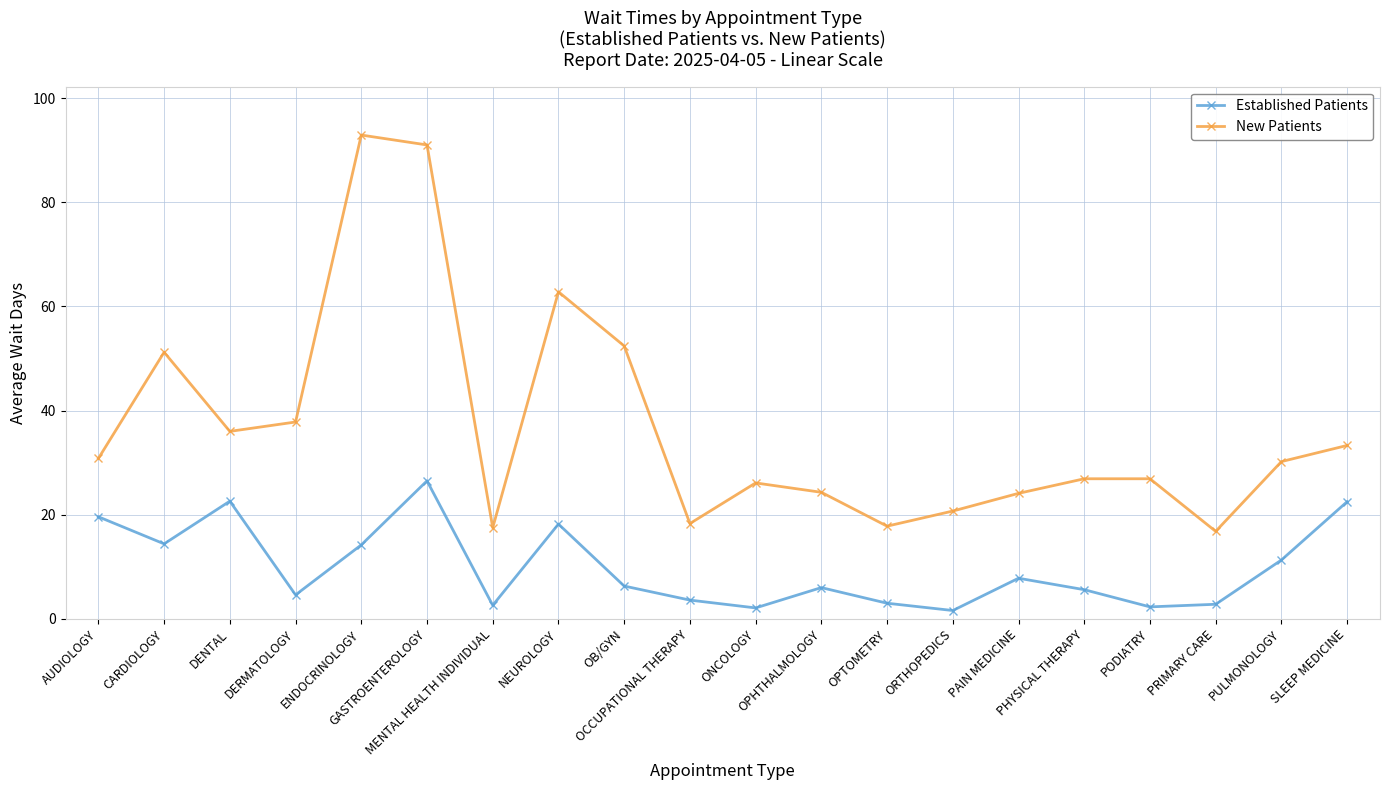

Rank the series by their average value, from highest to lowest.

New Patients, Established Patients